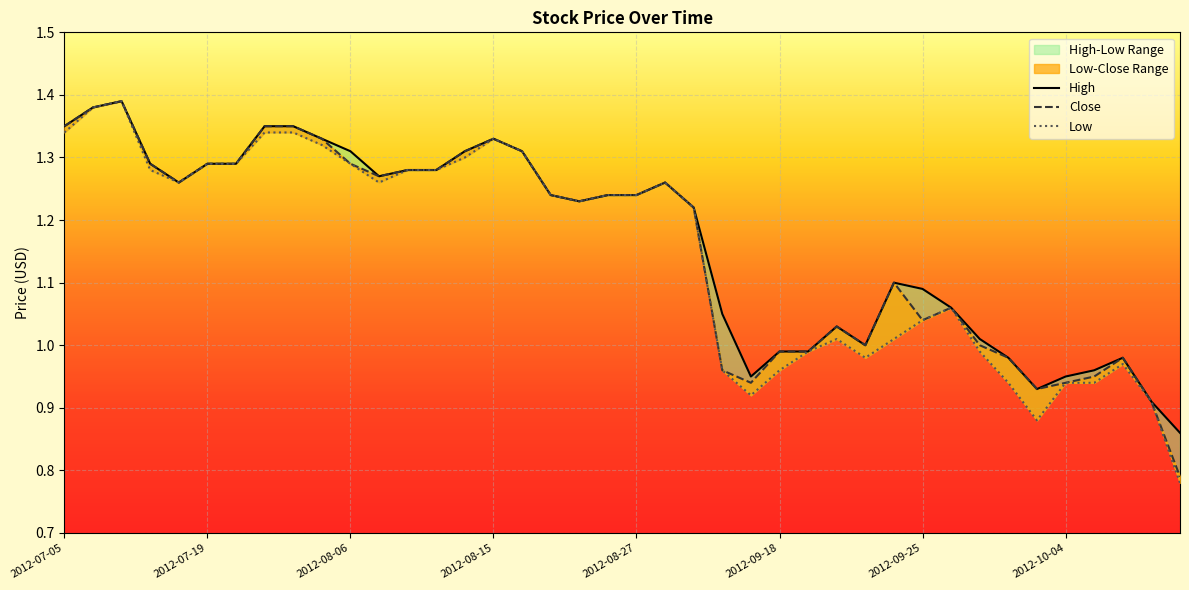

How many values in the Low series exceed 1?

27